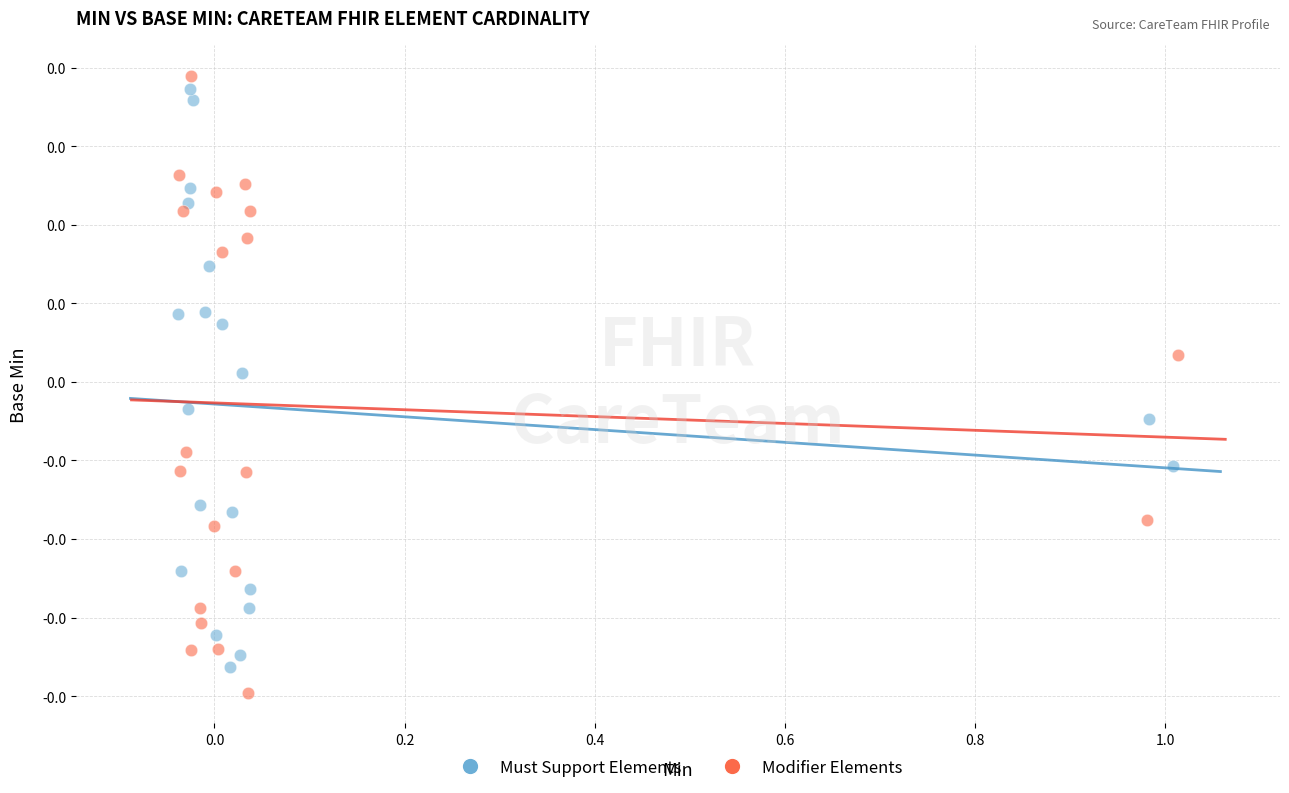

Which series reaches the minimum Y coordinate?

Modifier Elements